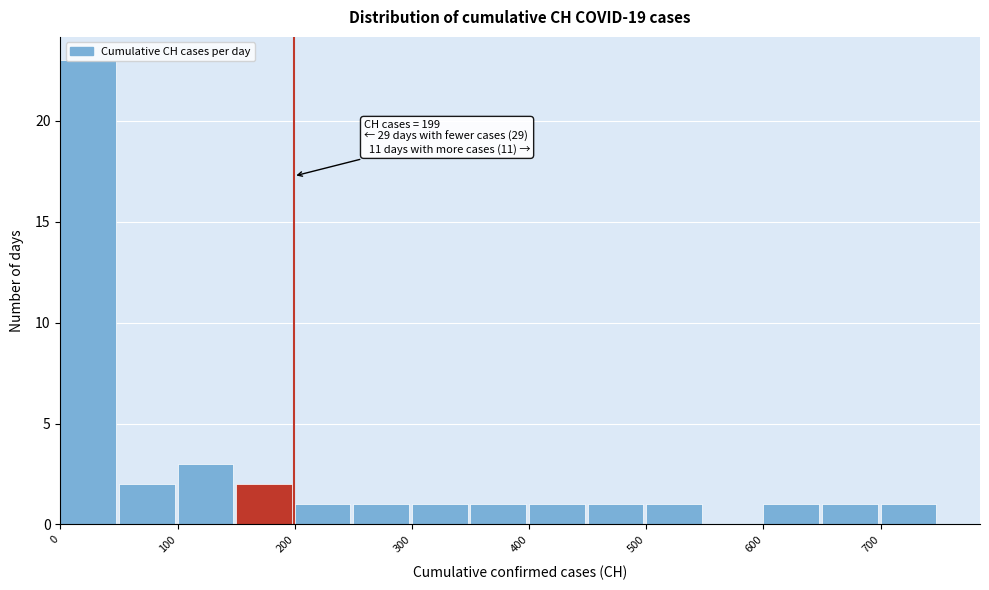

Over which range of the x-axis is the bar tallest?

0 to 50